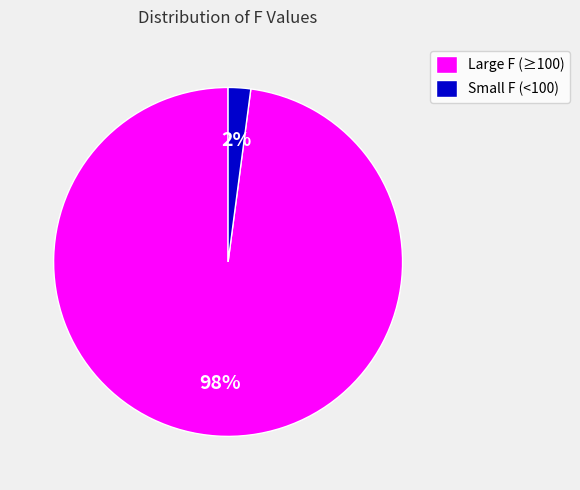

Rank the categories by value from lowest to highest.

Small F (<100), Large F (≥100)